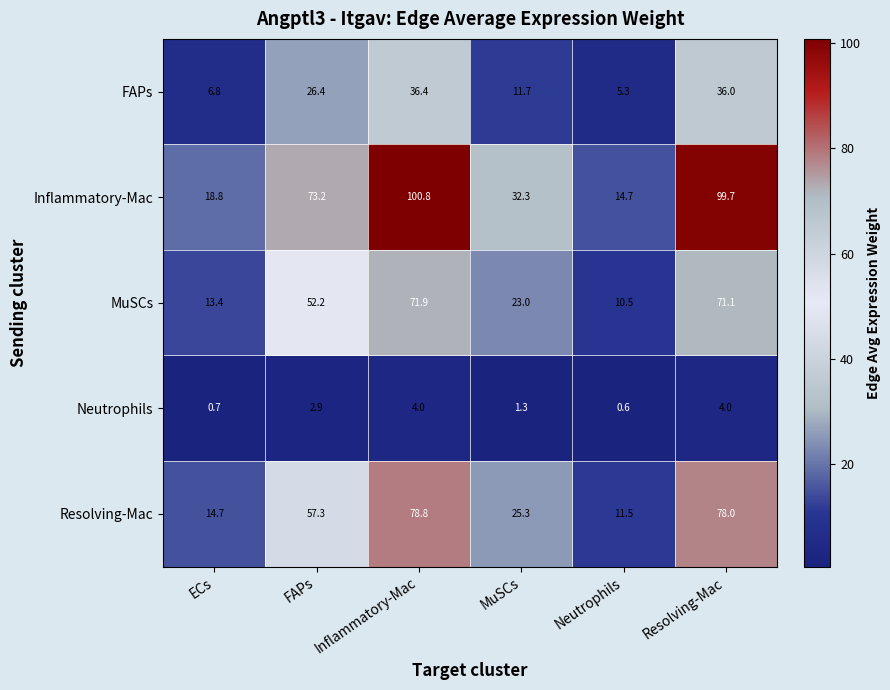

What is the smallest value displayed?

0.6